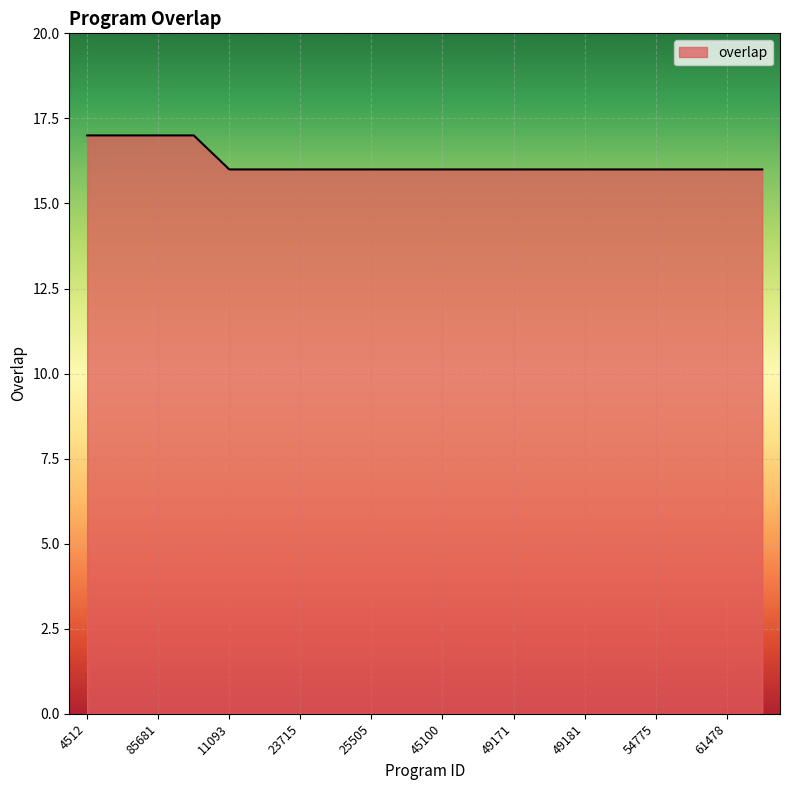

What is the maximum value shown in the chart?

17